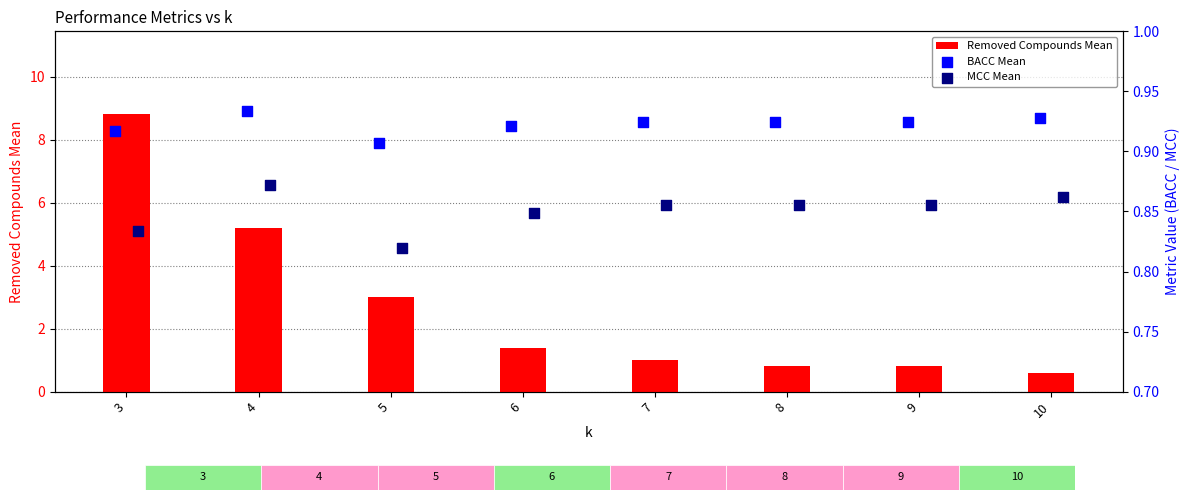

Which series reaches the minimum Y coordinate?

Removed Compounds Mean